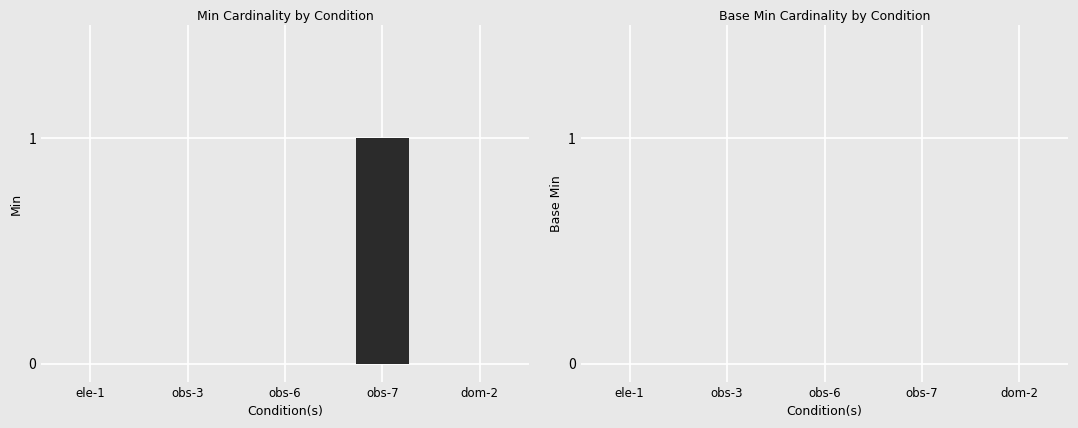

What is the change in value from obs-6 to obs-7?

+1